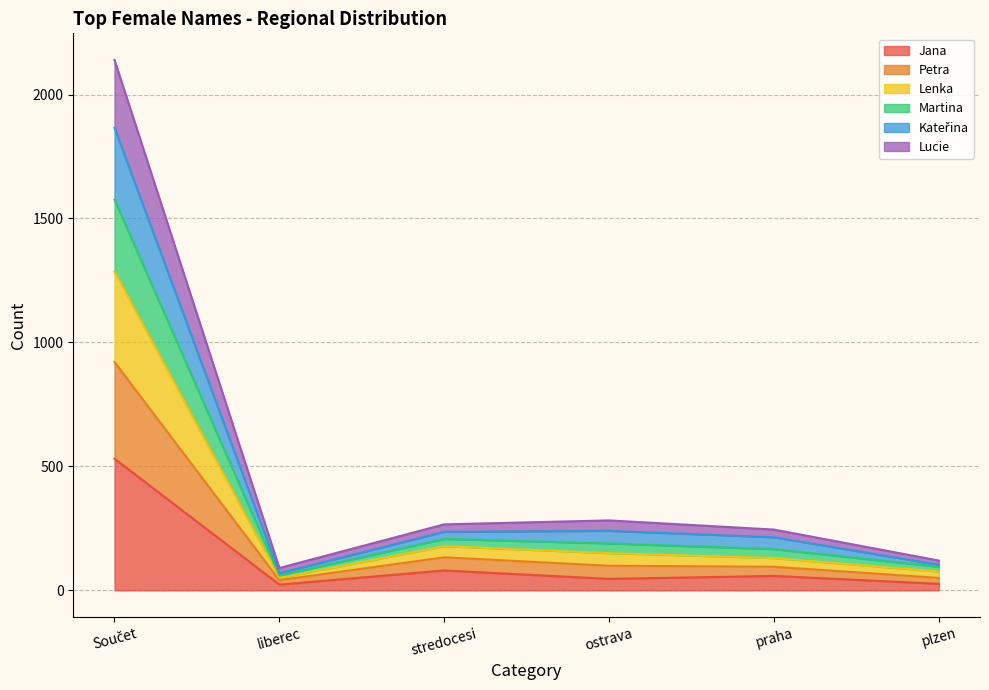

How many distinct data groups are displayed?

6